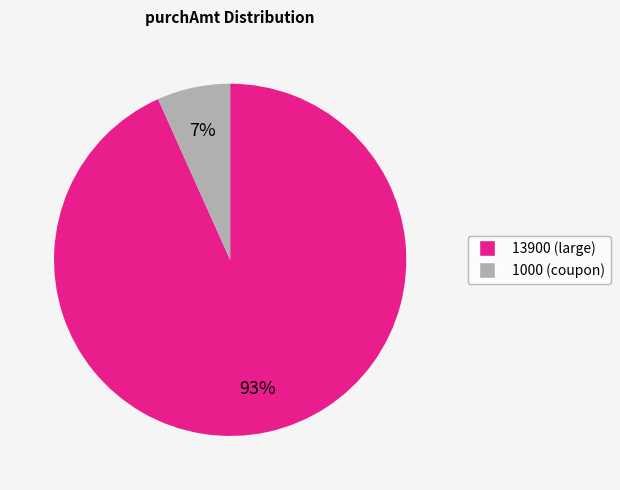

Is there any slice that represents more than half of the pie?

Yes